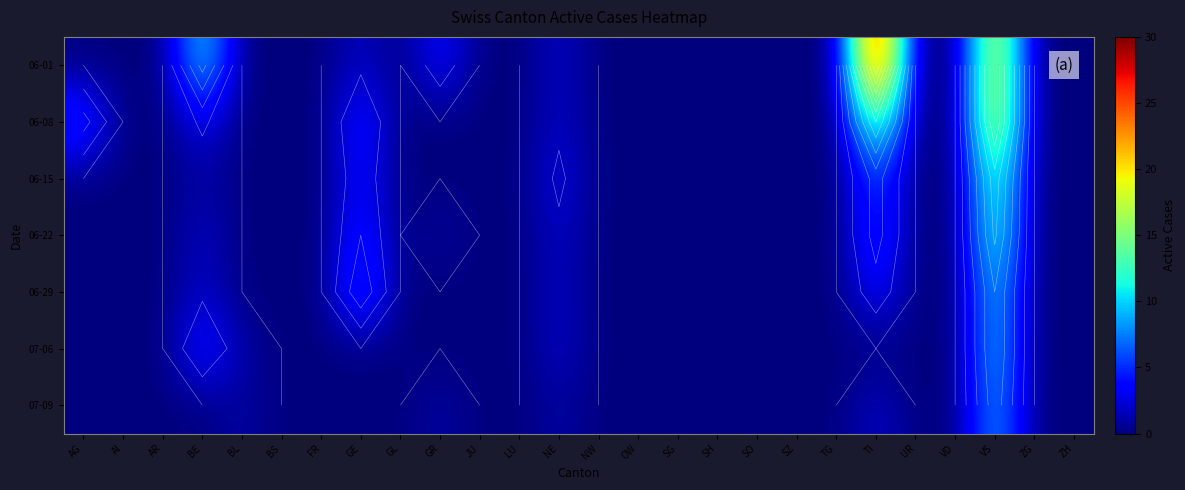

List the series in order of their peak value, lowest first.

07-09, 06-29, 07-06, 06-22, 06-15, 06-08, 06-01